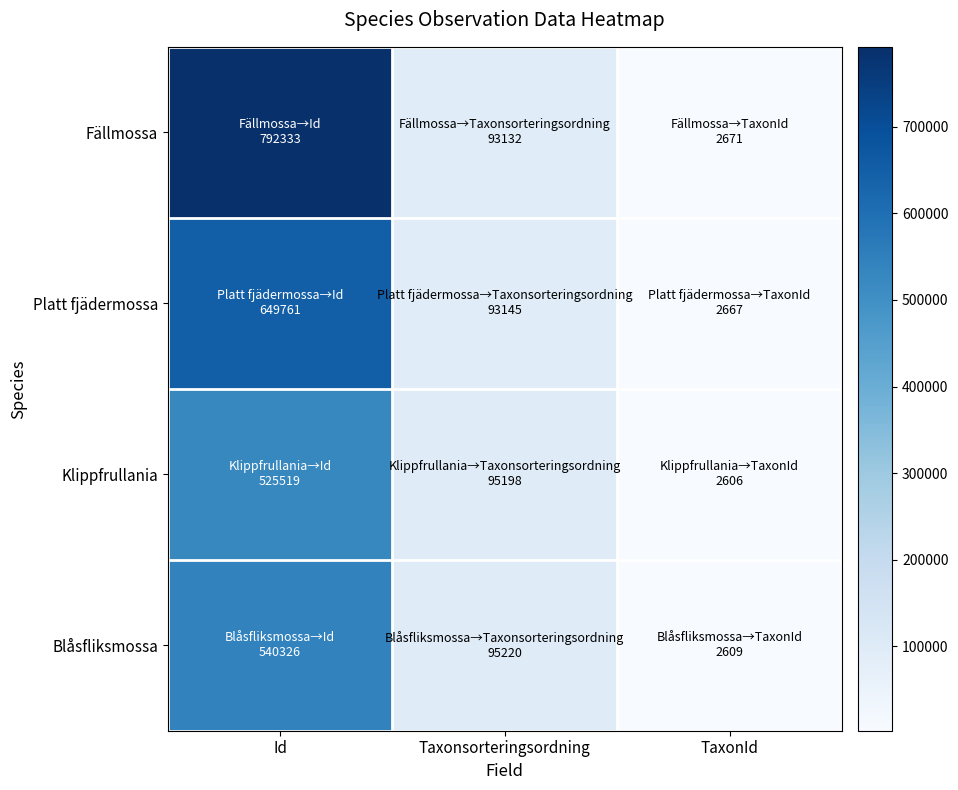

Rank the series at Taxonsorteringsordning from lowest to highest value.

Fällmossa, Platt fjädermossa, Klippfrullania, Blåsfliksmossa